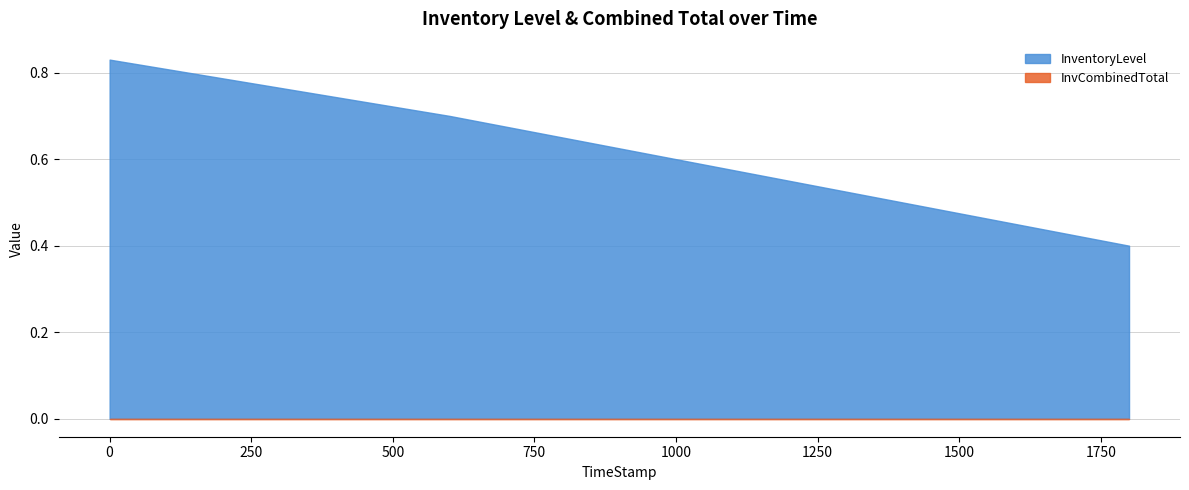

Which series changed the most between 0.0 and 1799.94?

InventoryLevel